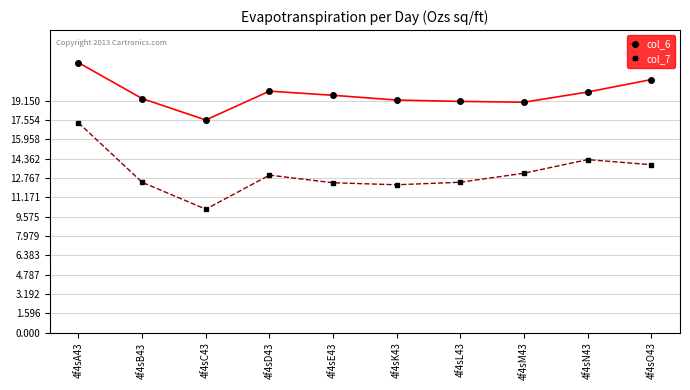

What is the total value across all series at 4f4sL43?

31.5